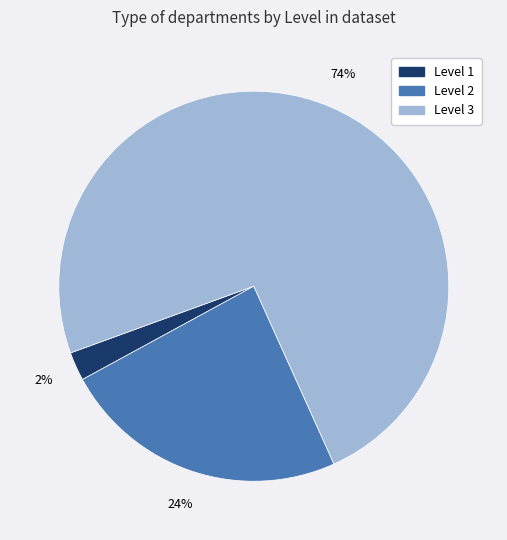

Is it true that Level 1 is 11% of the pie?

False